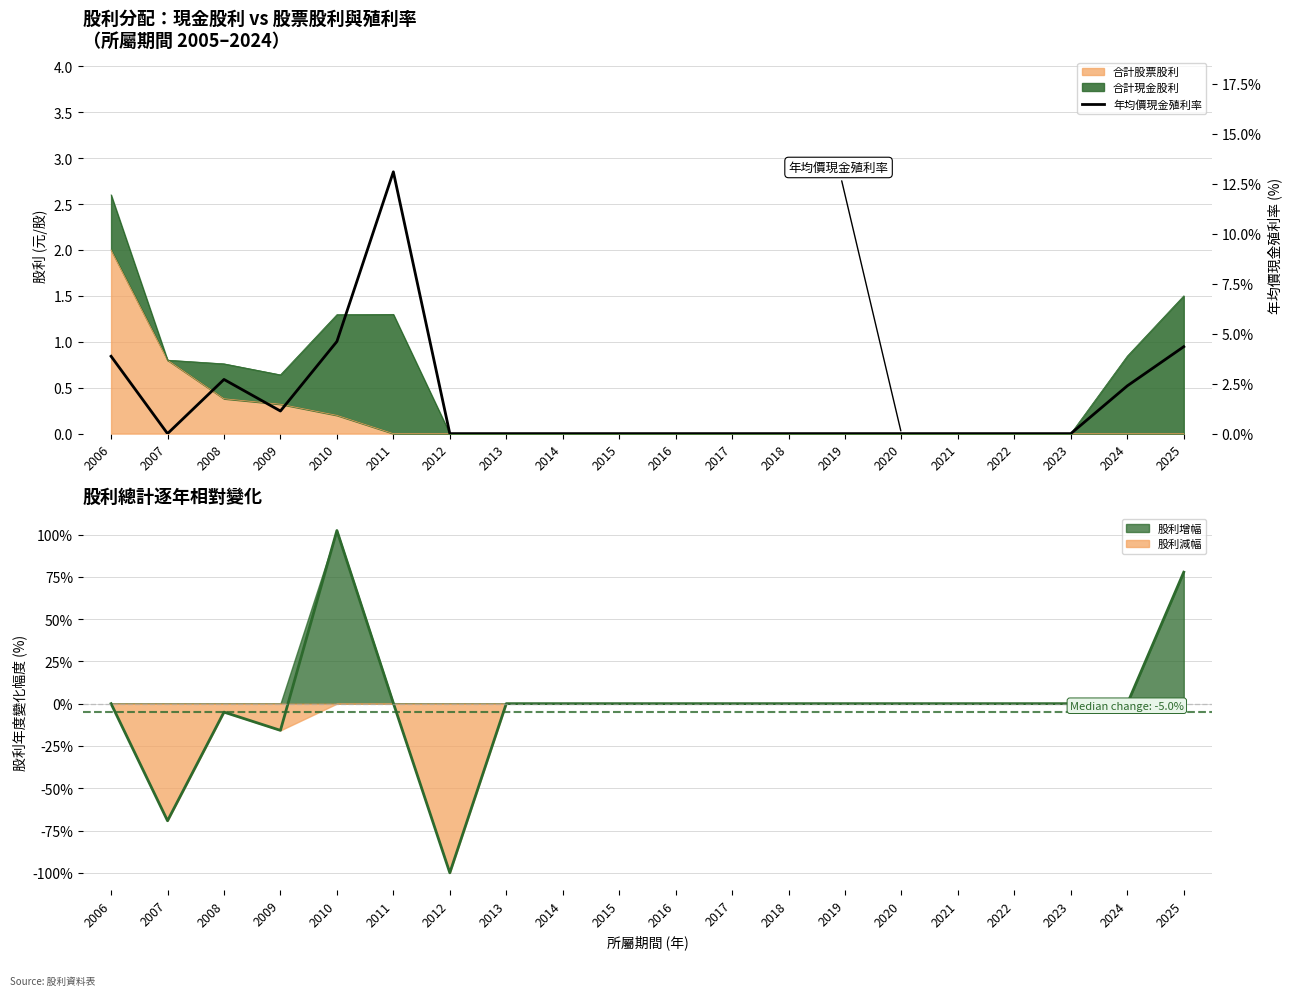

At which category does the data reach its first local valley?

2007